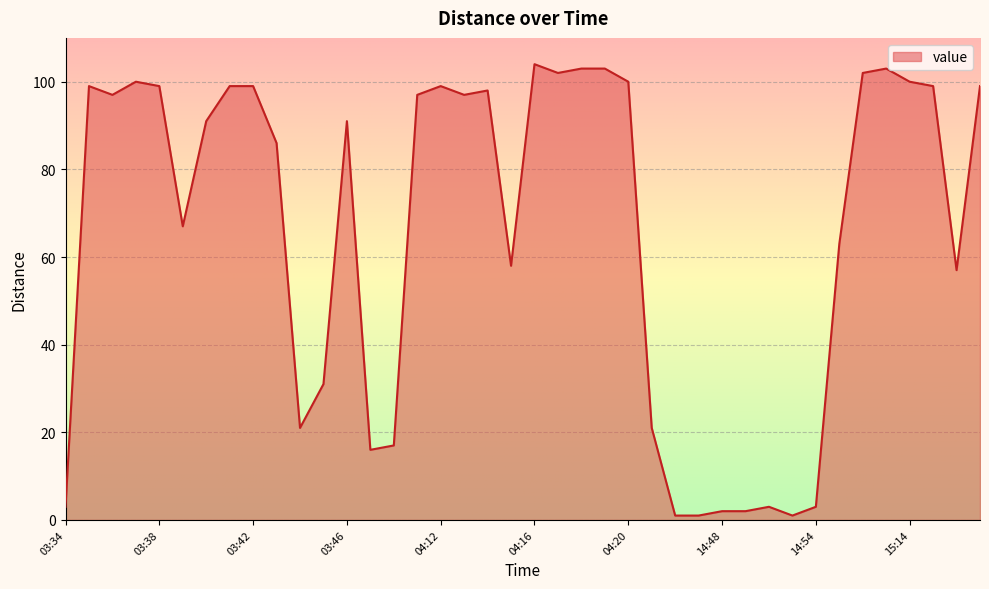

What is the difference between the maximum and minimum values?

103